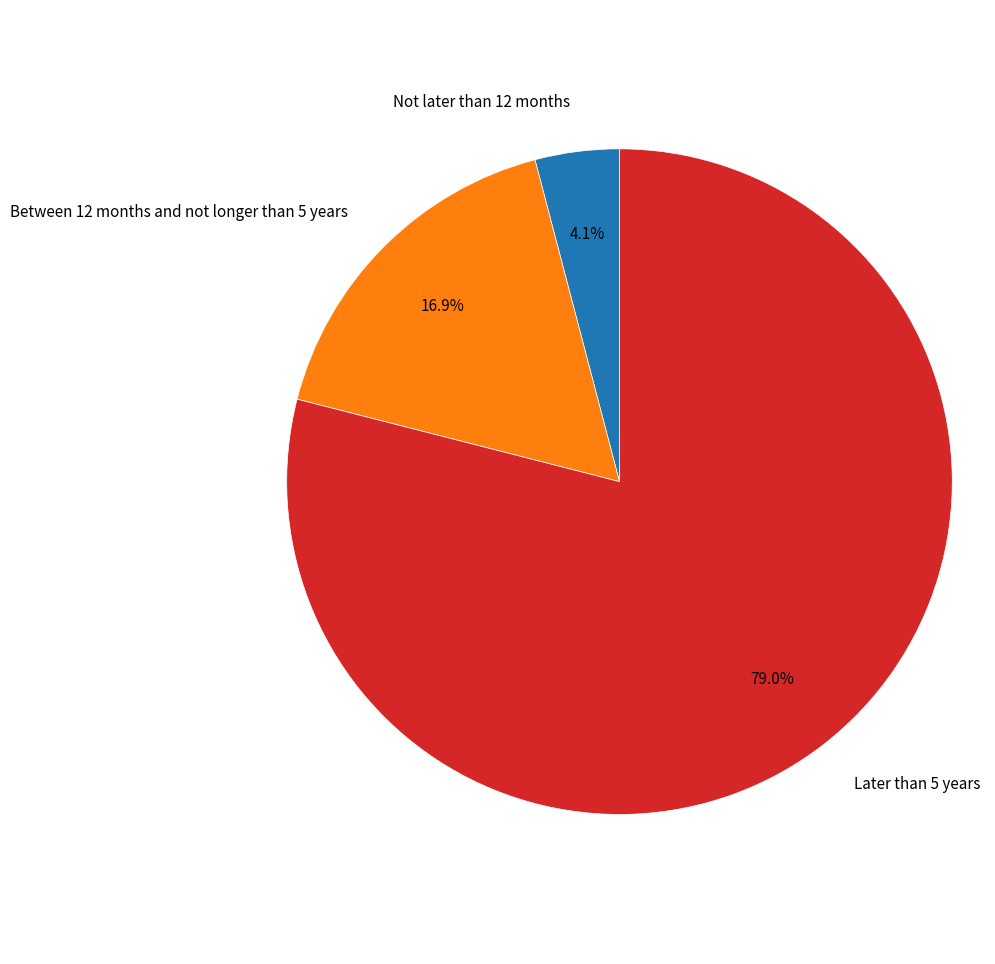

Is there any slice that represents more than half of the pie?

Yes